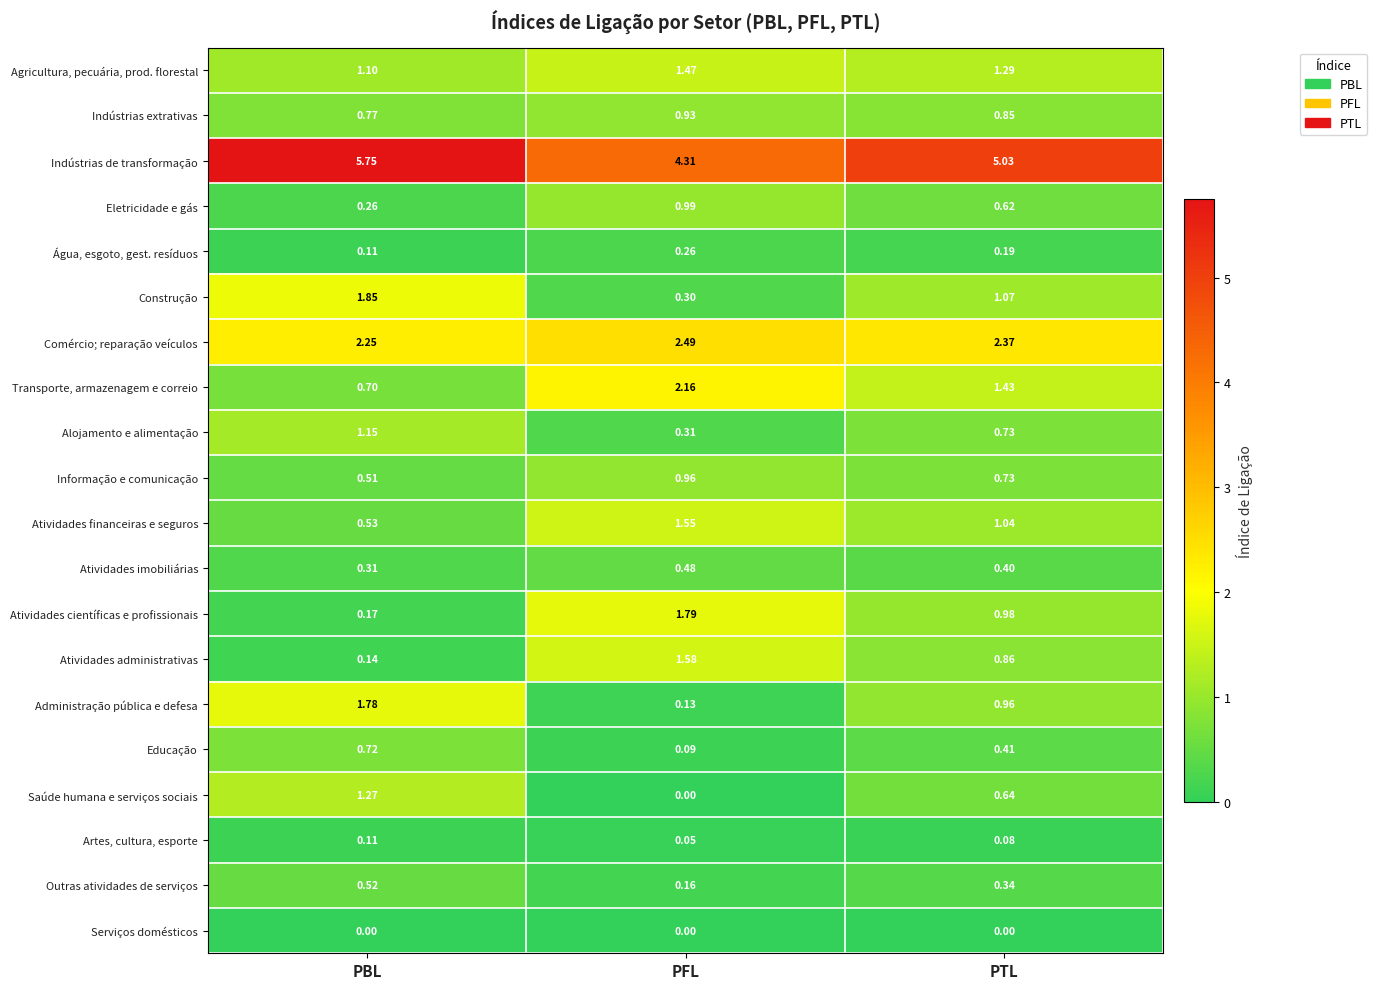

Count the number of categories in the chart.

3